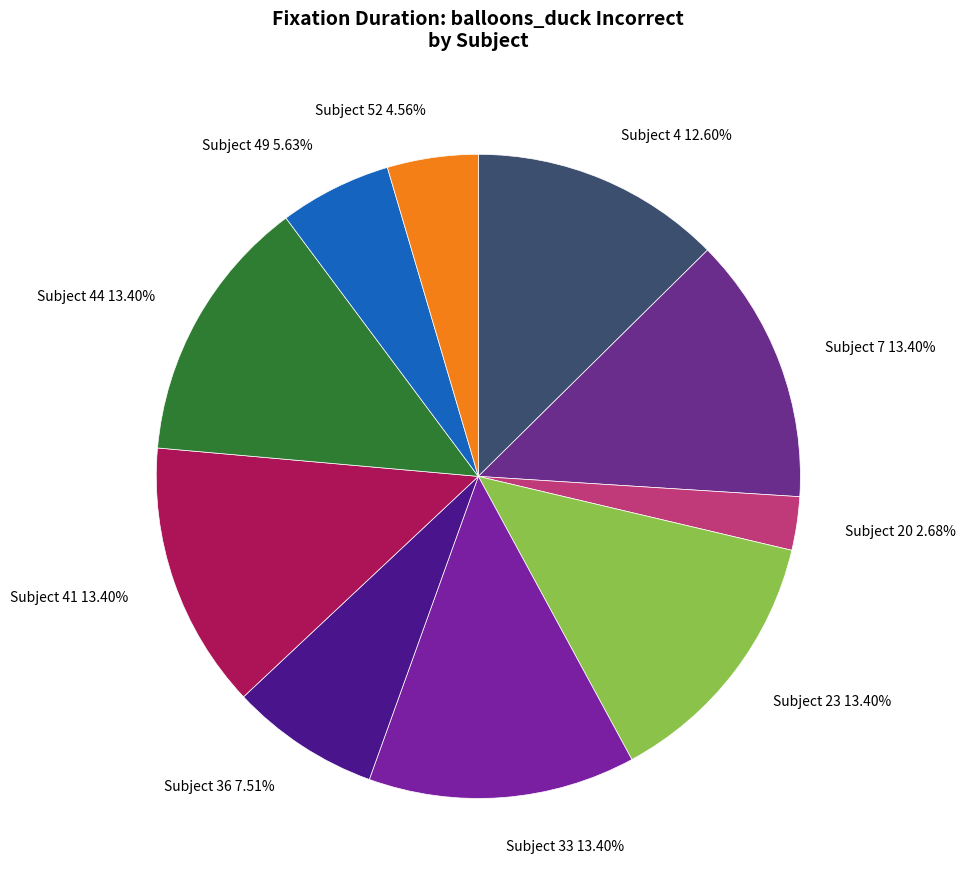

Is the sum of Subject 33 and Subject 44 greater than half?

No